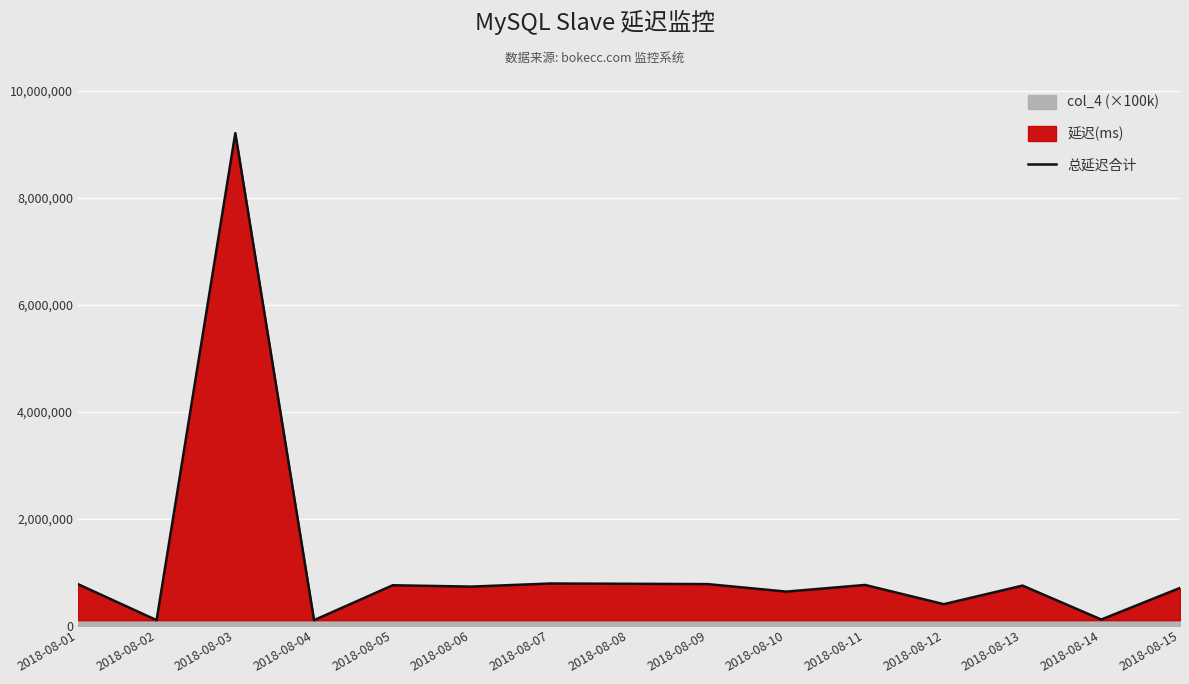

Read the value at 2018-08-01, to the nearest 100.

774900